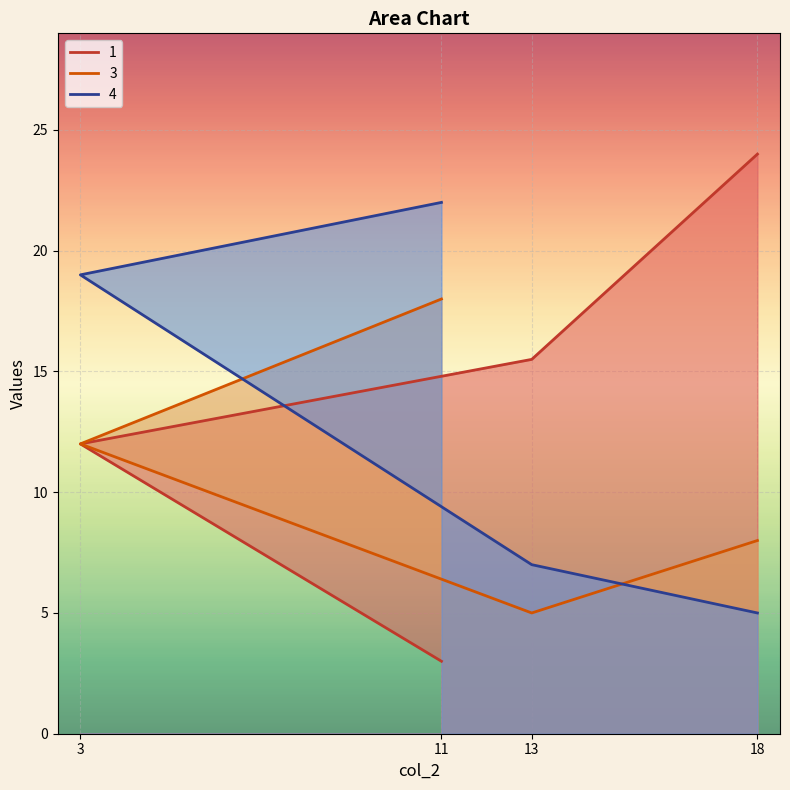

The value of 3 at 3 is 16.8. True or false?

False